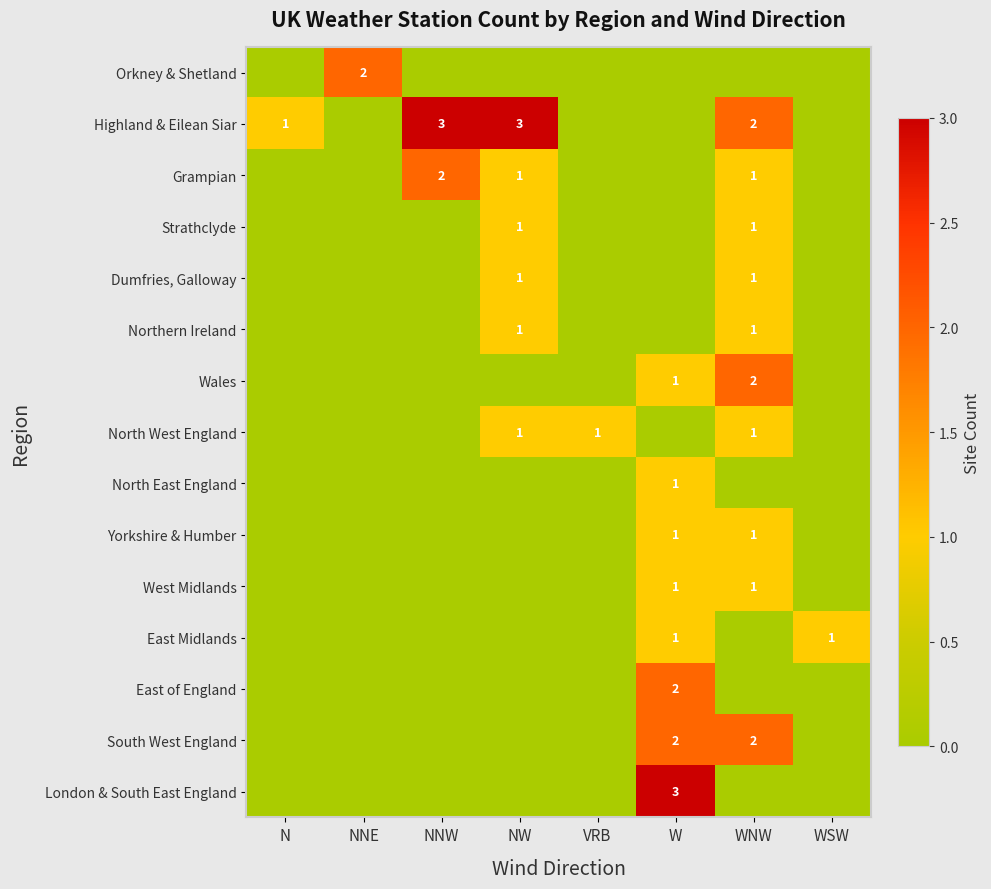

The value of Grampian at NW is 1. True or false?

True